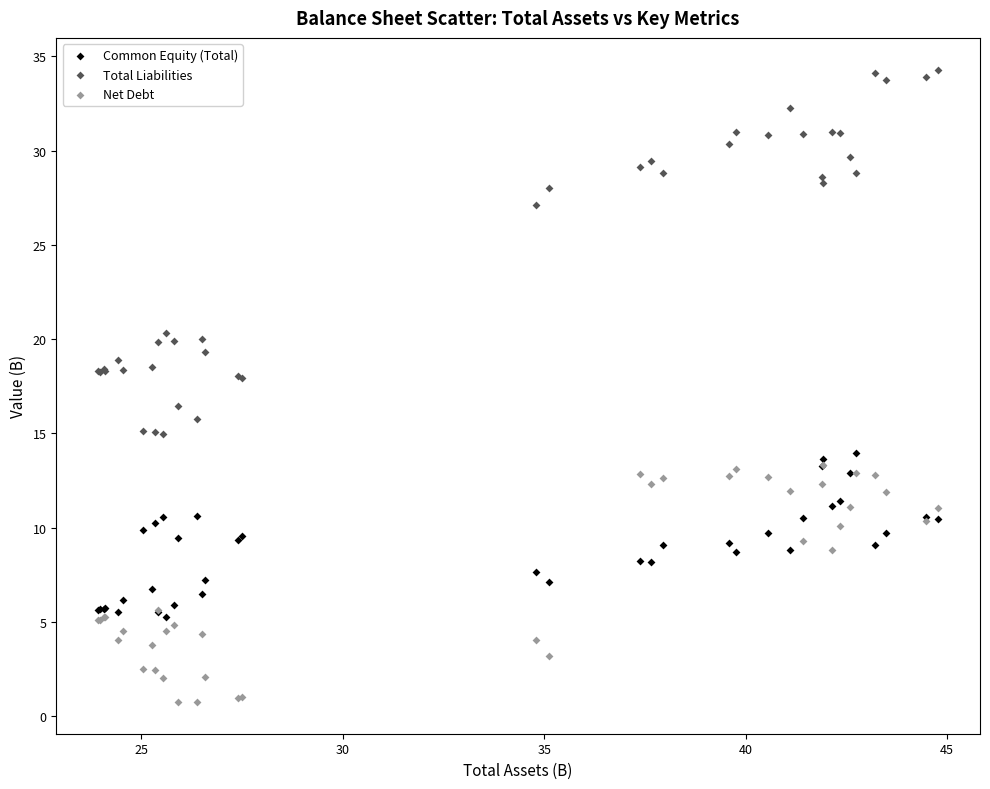

Across all series, what Y value is closest to 17?

16.4